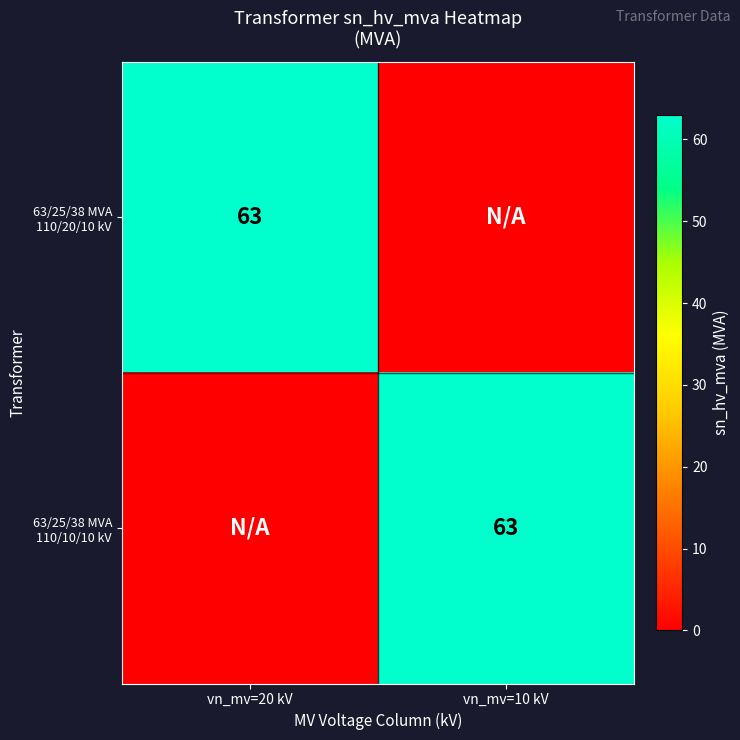

The 63/25/38 MVA 110/20/10 kV series shows 20 at vn_mv=20 kV. True or false?

False